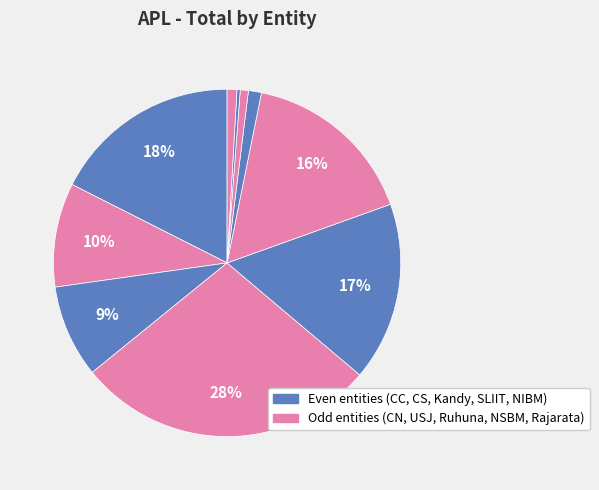

Which category has the smallest portion of the pie?

NIBM